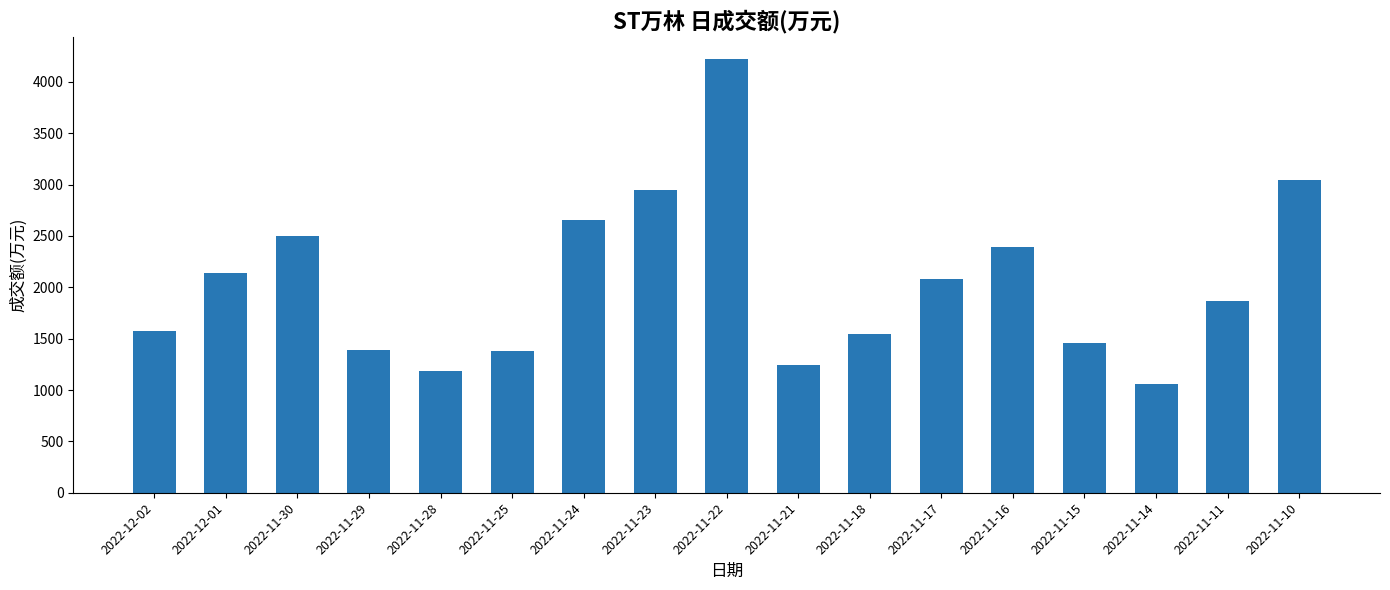

What is the approximate value at 2022-11-11?

1863